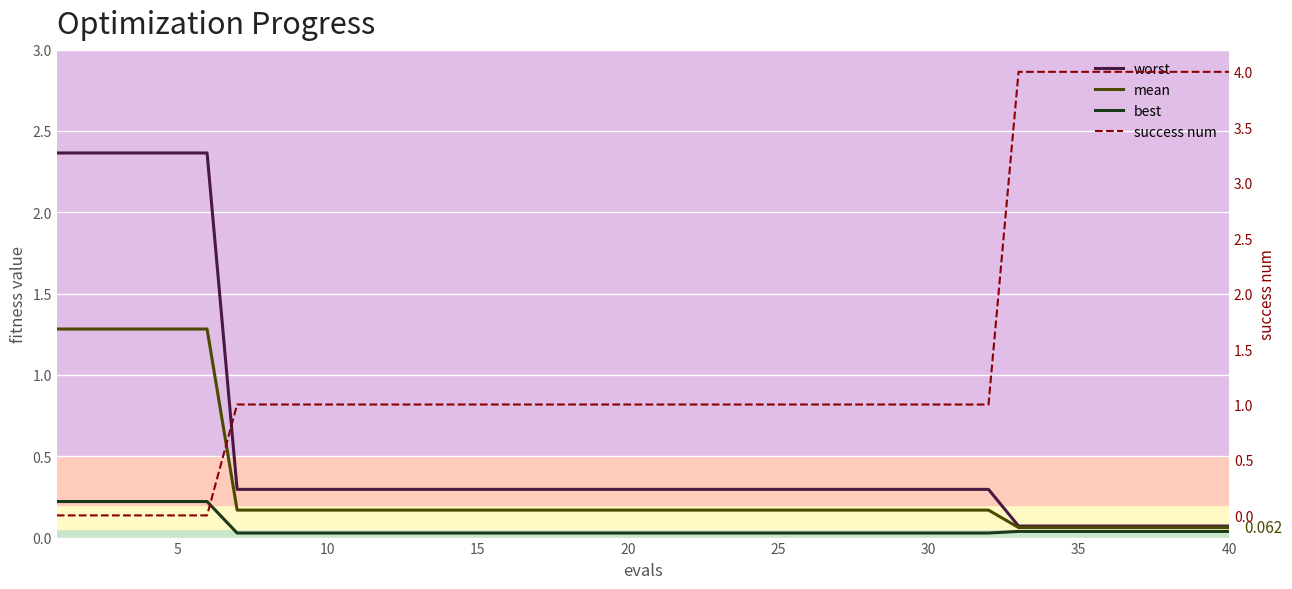

True or false: mean and worst intersect in this chart.

False